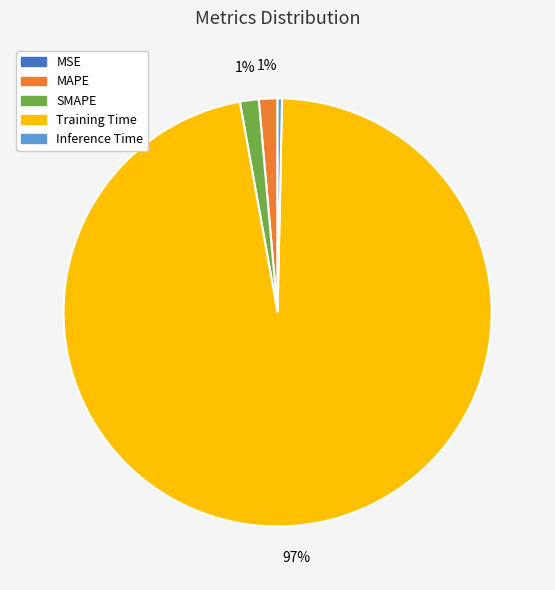

Do Training Time and MAPE together represent more than half of the pie?

Yes